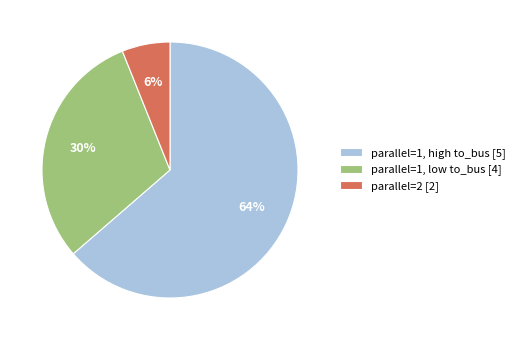

True or false: parallel=1, high to_bus [5] accounts for 64% of the total.

True